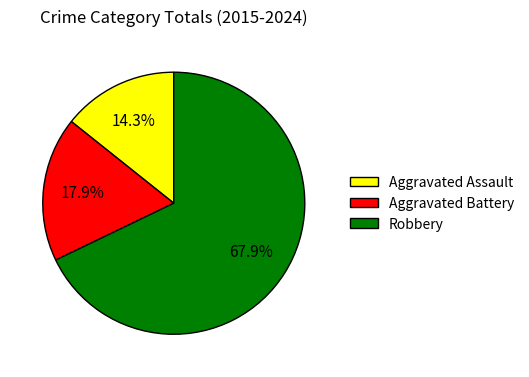

Which slice represents more than half of the pie?

Robbery